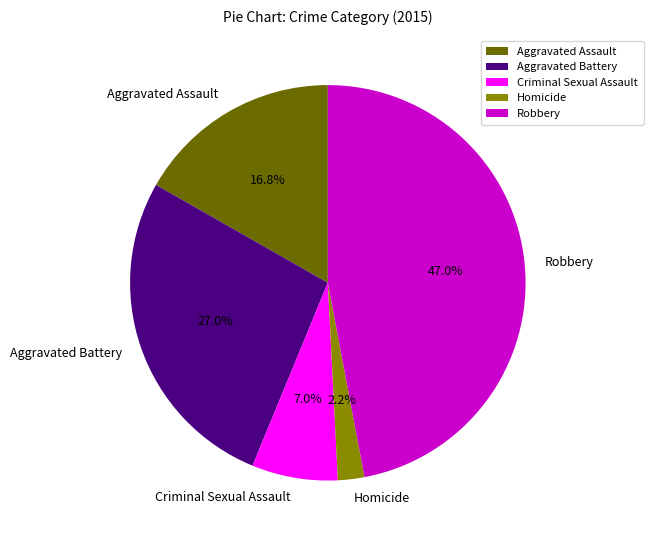

Which has a higher value, Robbery or Aggravated Assault?

Robbery